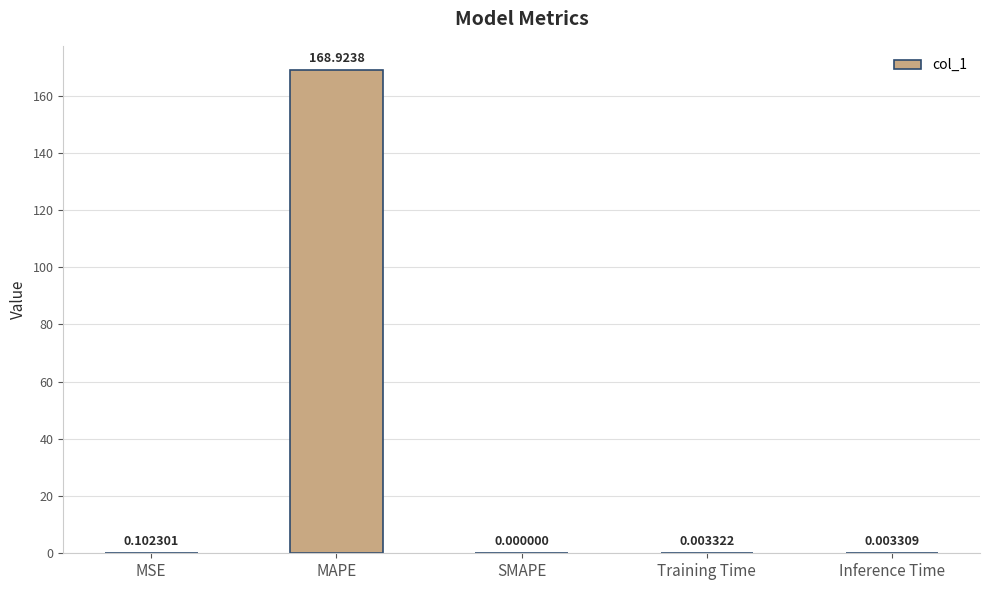

Are the bars horizontal?

No